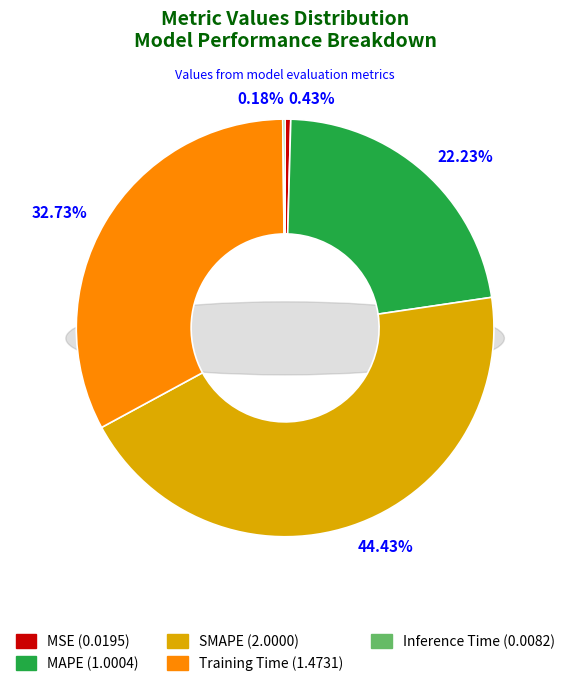

Does Training Time account for over 50% of the chart?

No